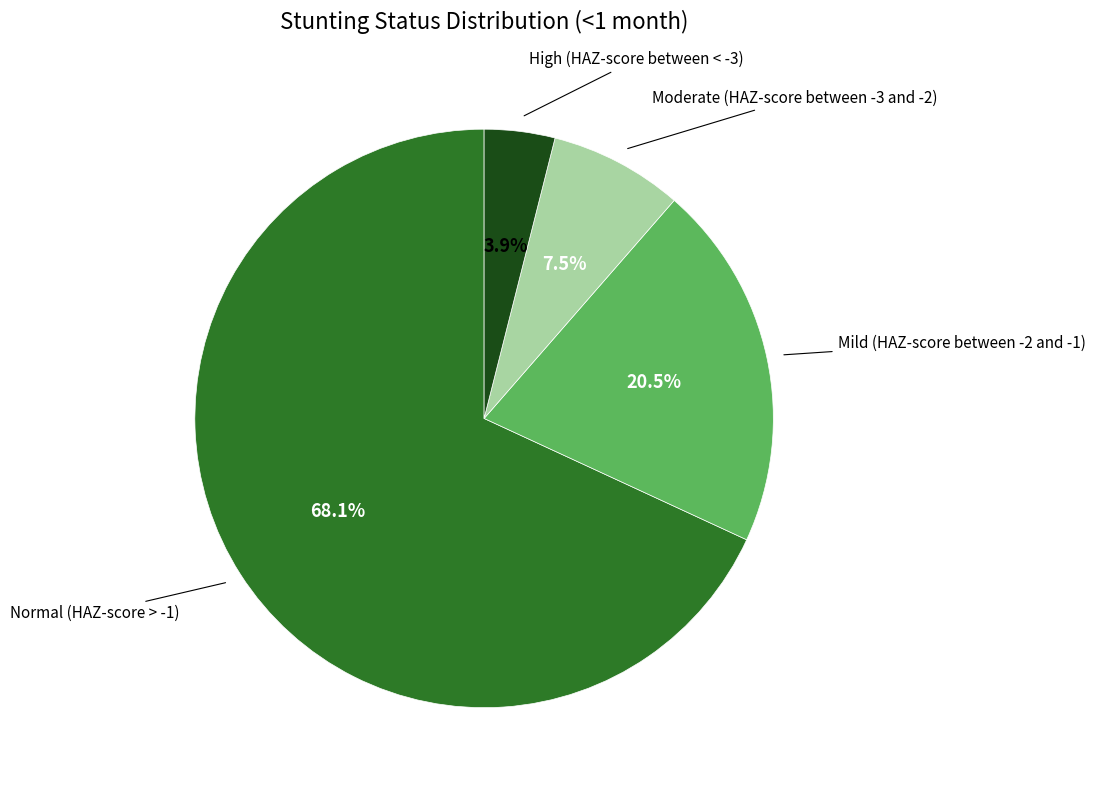

Is there a majority slice in this chart?

Yes